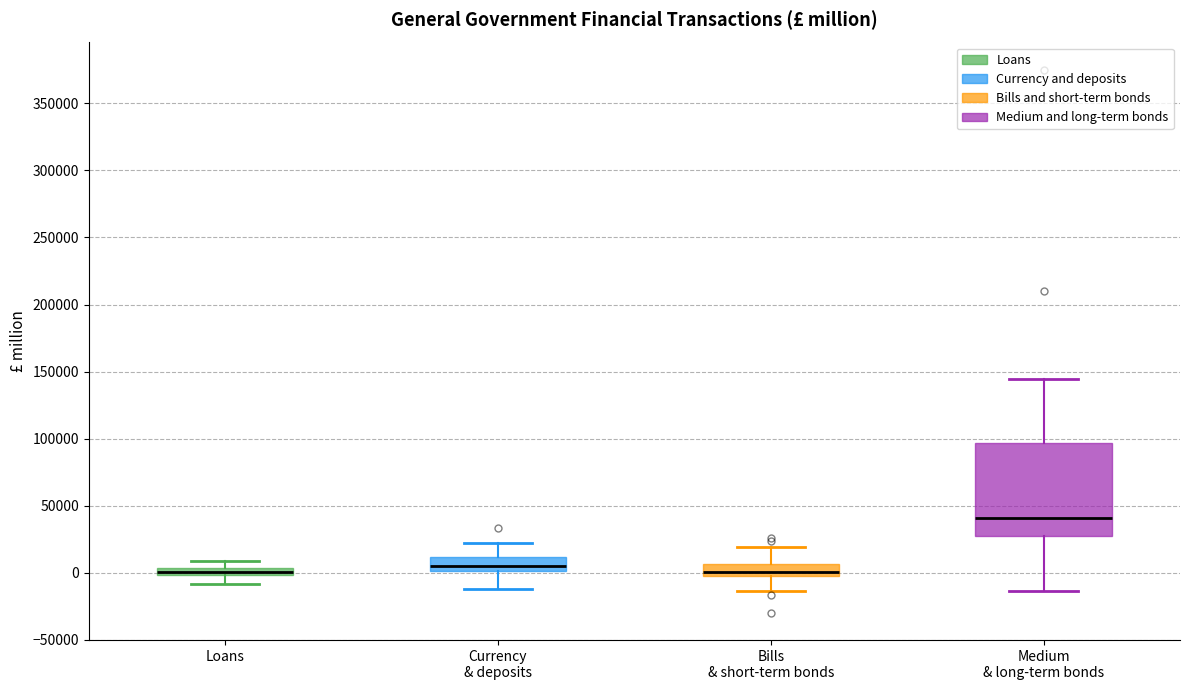

Which box is the tallest, from its lower edge to its upper edge?

Medium & long-term bonds